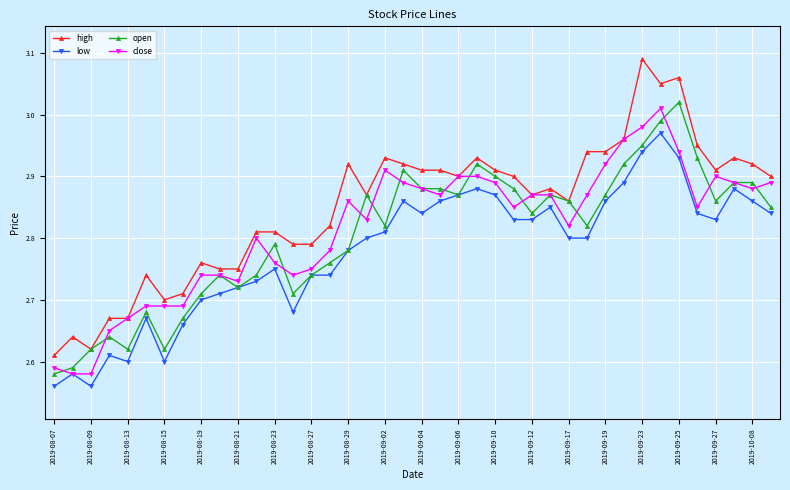

Which series has the widest spread of values?

high